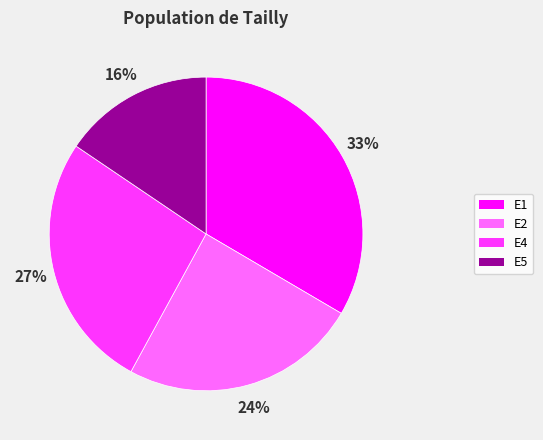

Count the number of slices in the pie.

4